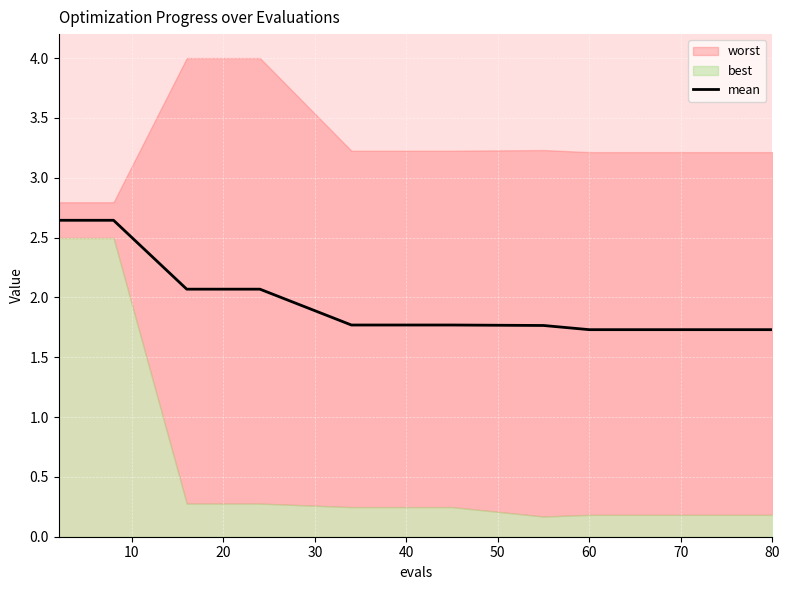

How many lines are shown in the chart?

1